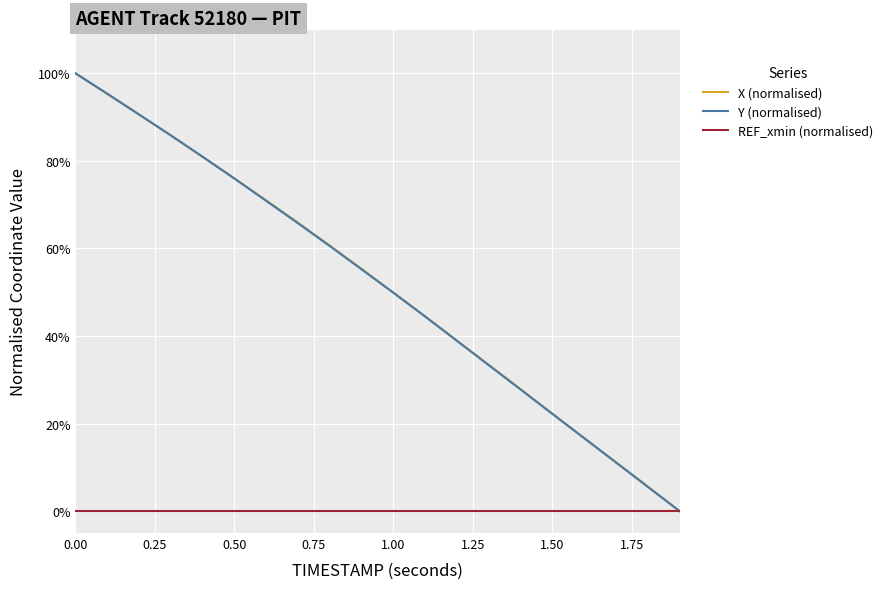

What is the maximum value shown in the chart?

100.0